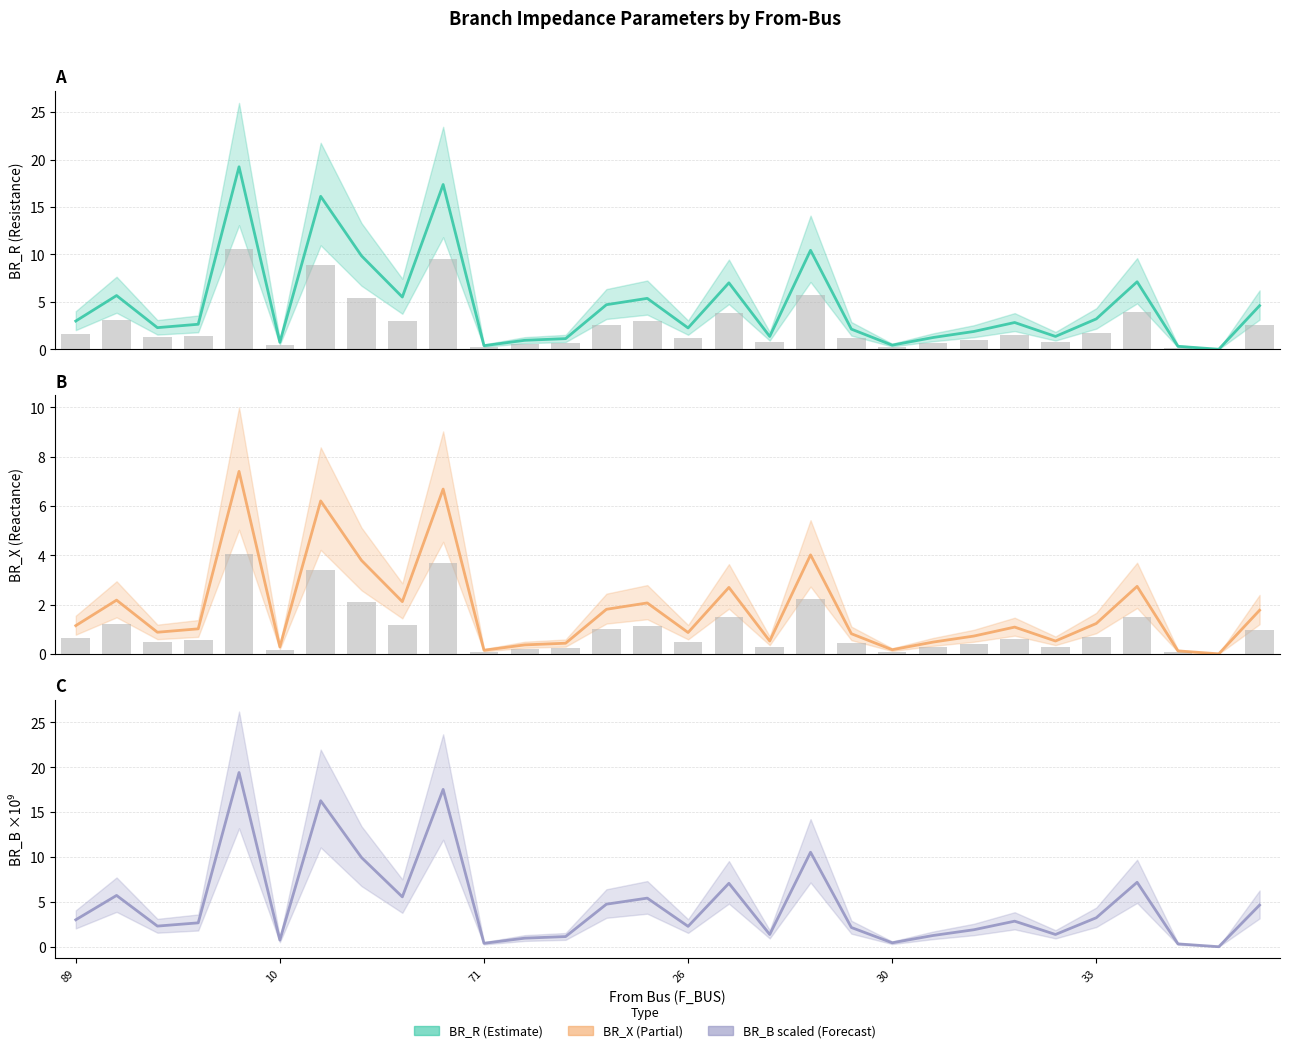

Which has a higher value, 17 or 10?

17